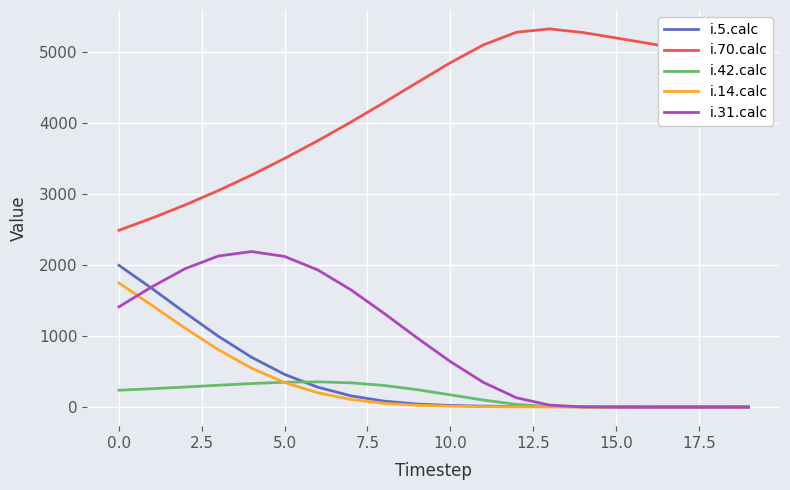

Which series has the largest range (max minus min)?

i.70.calc